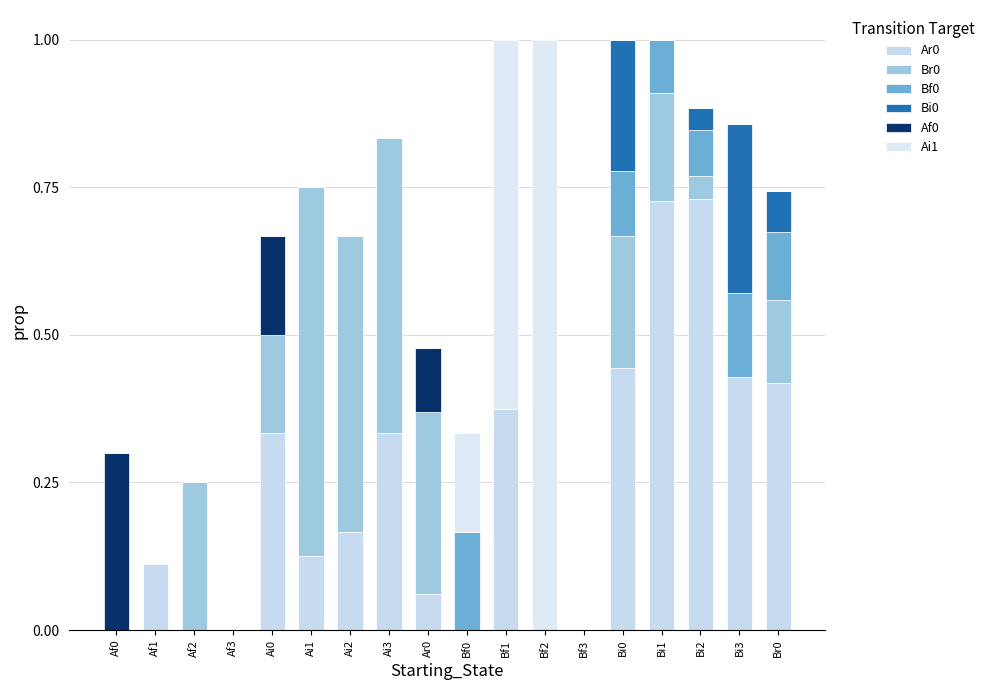

At which label is Bi0 closest to 0?

Af0